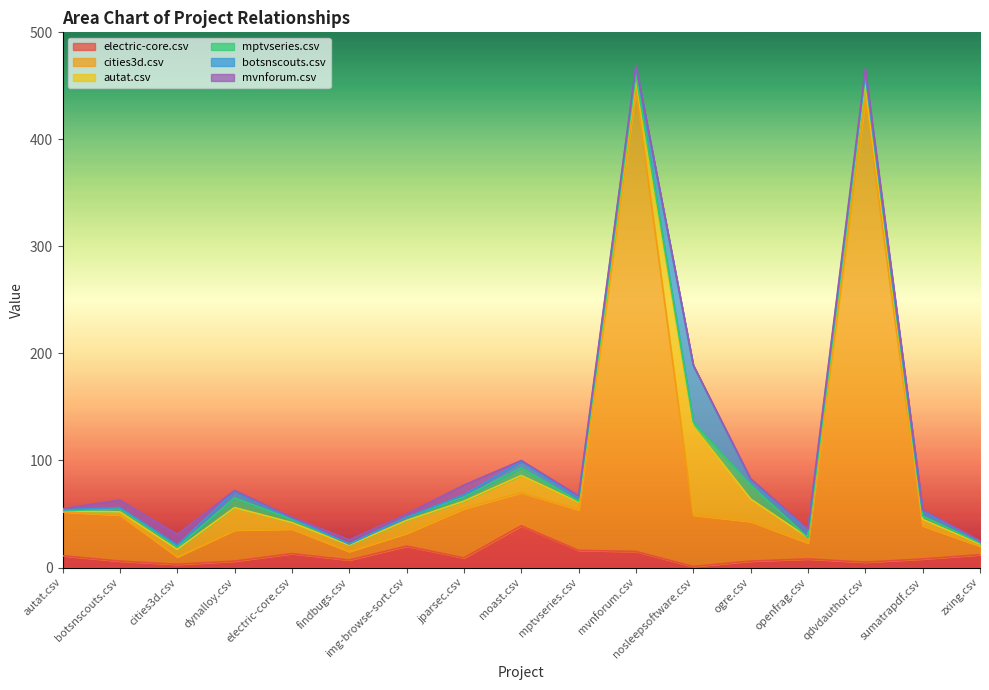

Rank the series at findbugs.csv from highest to lowest value.

cities3d.csv, electric-core.csv, autat.csv, mvnforum.csv, mptvseries.csv, botsnscouts.csv